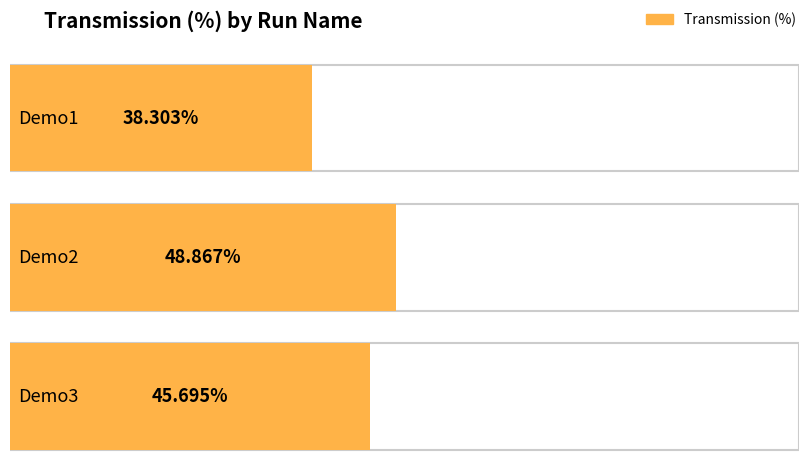

List the labels in order of value, smallest first.

Demo1, Demo3, Demo2